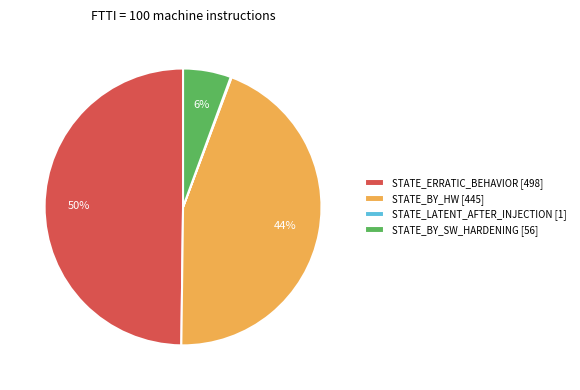

True or false: STATE_BY_HW [445] accounts for 45% of the total.

True